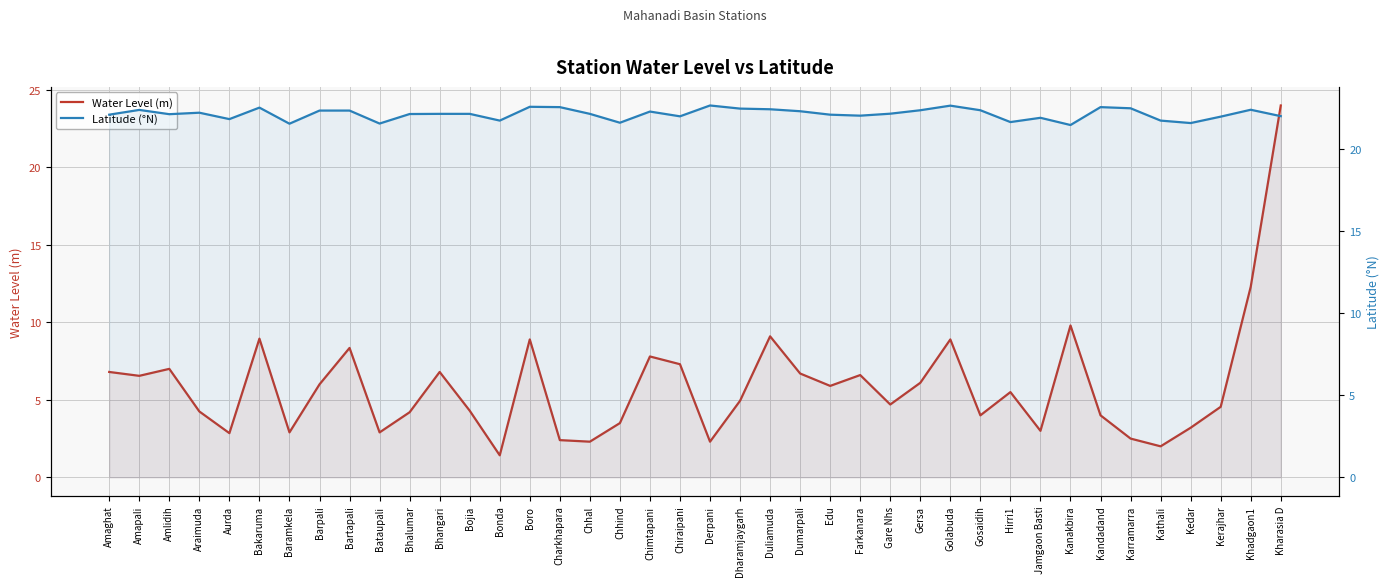

Is it true that Latitude (°N) equals 12.0 at Chhal?

False